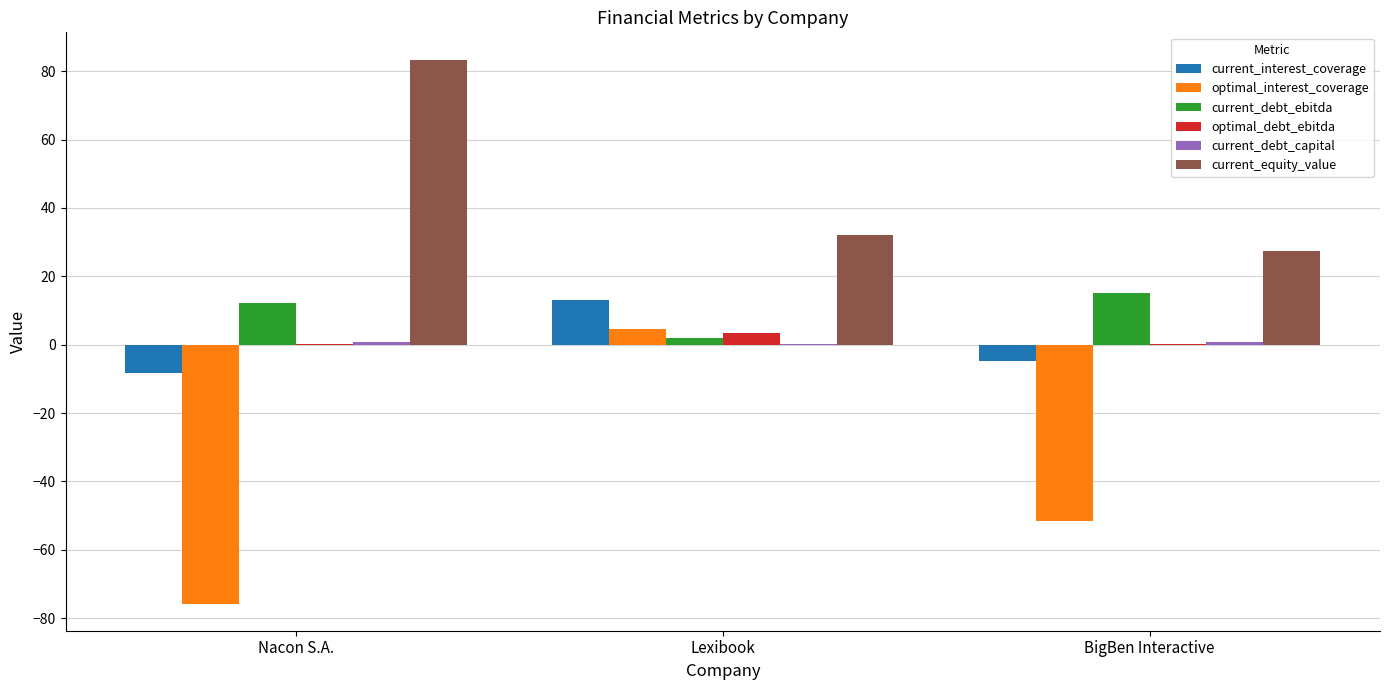

How many values in optimal_interest_coverage are above zero?

1